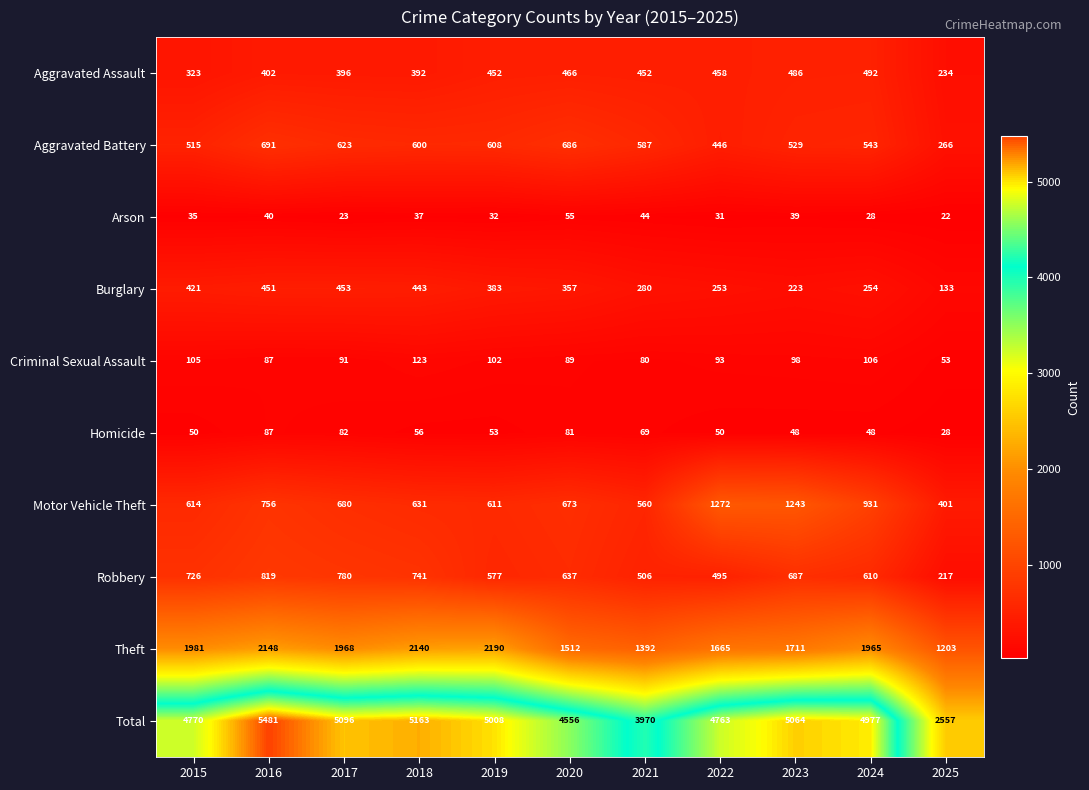

What is the average value of the Motor Vehicle Theft series?

761